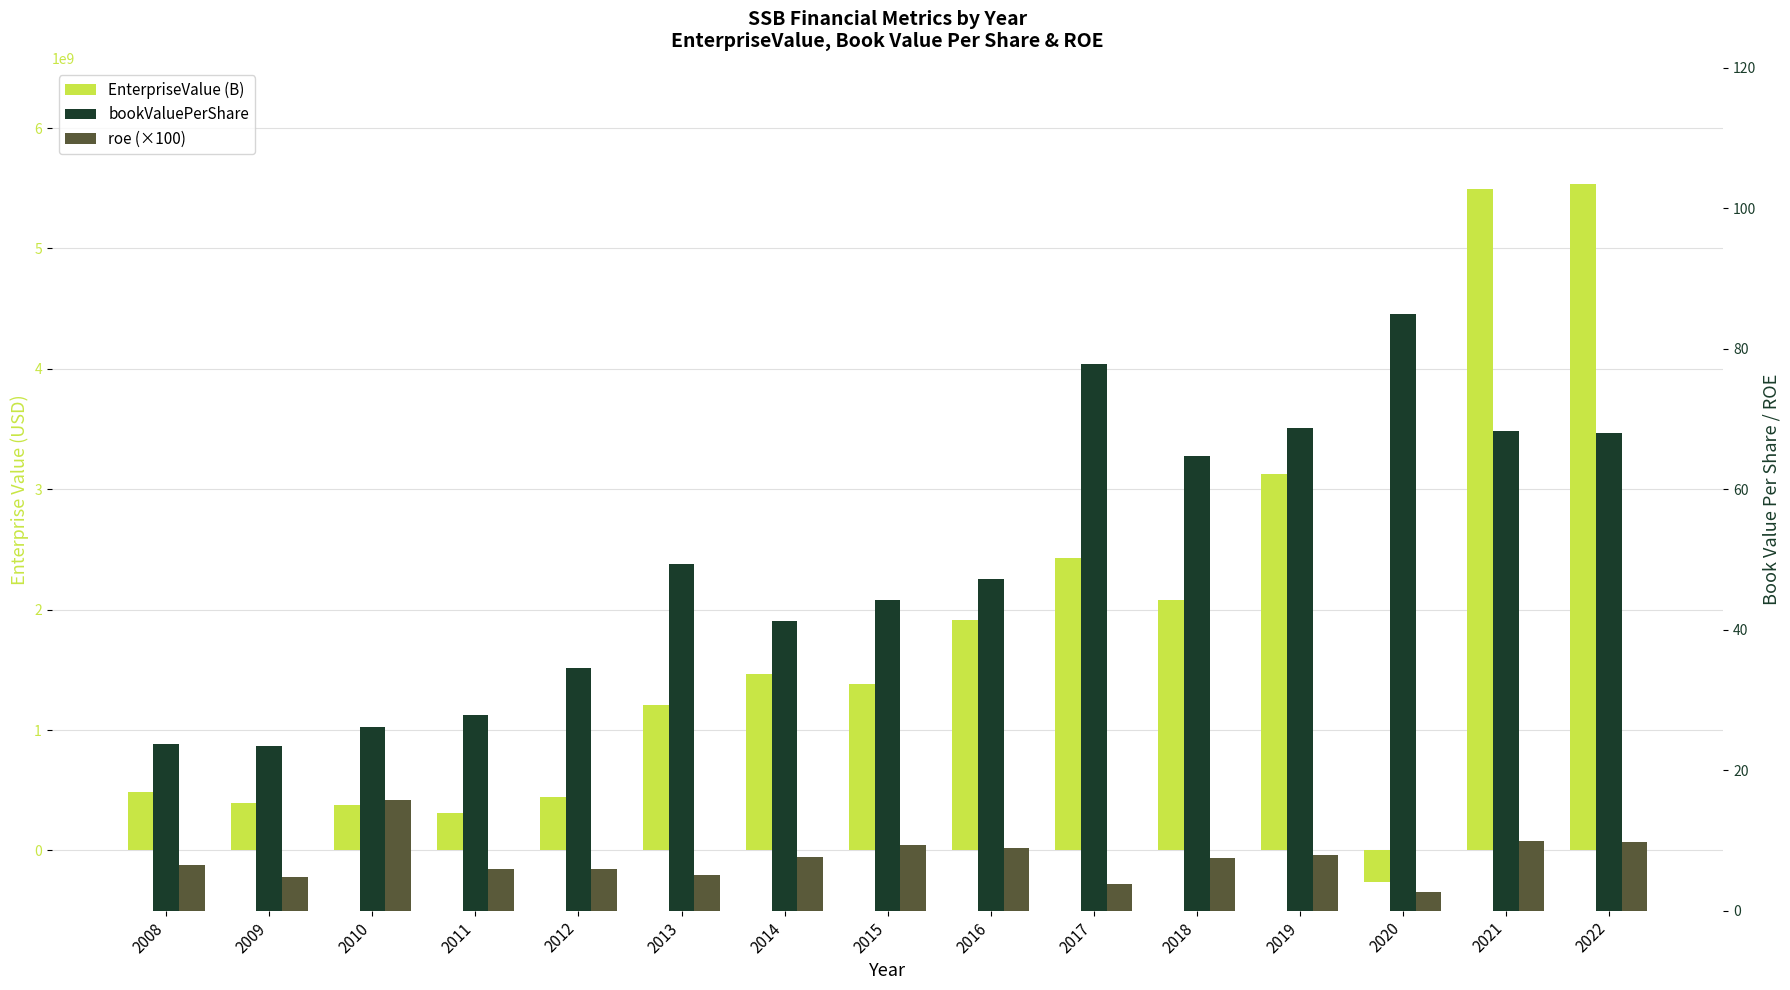

At which category does the chart reach its peak across all series?

2022